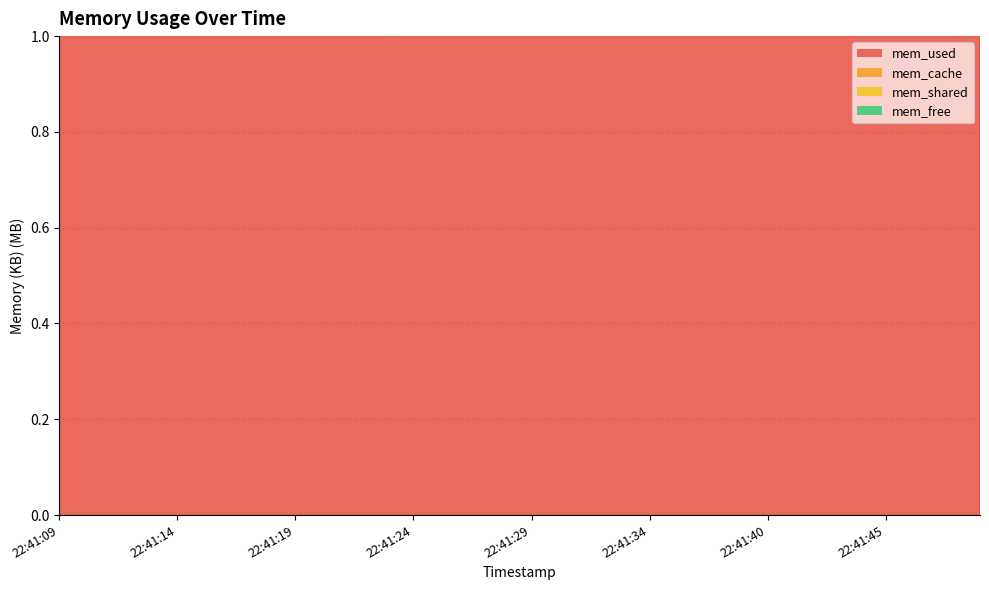

True or false: mem_used and mem_free intersect in this chart.

False